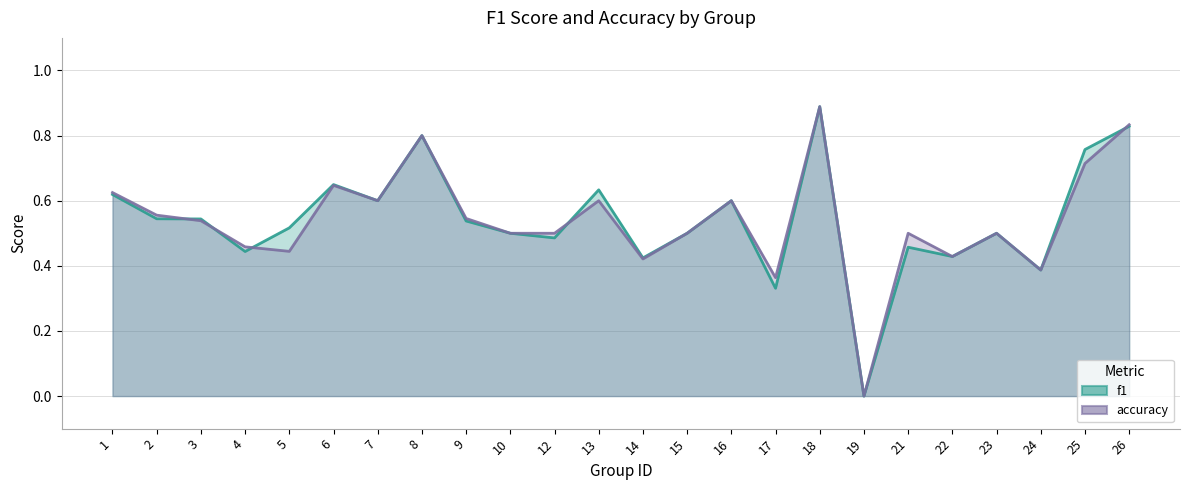

How many values in accuracy are above zero?

23